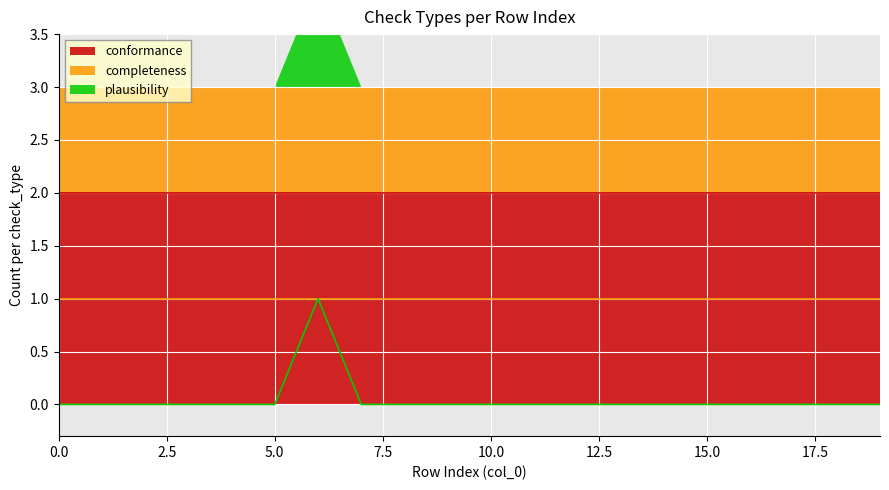

List the series in order of their overall mean, lowest first.

plausibility, completeness, conformance